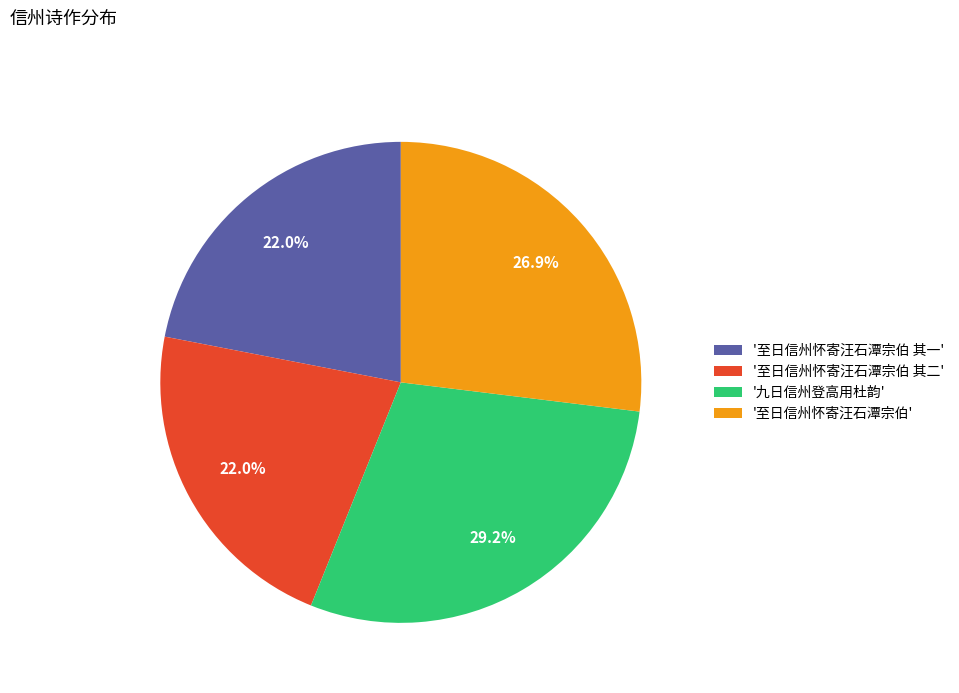

What is the total percentage of '至日信州怀寄汪石潭宗伯' and '至日信州怀寄汪石潭宗伯 其一'?

48.9%